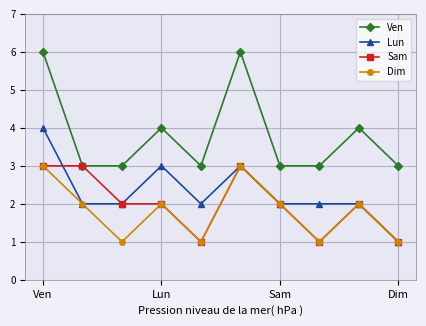

Is this an area chart (filled region under the line)?

No